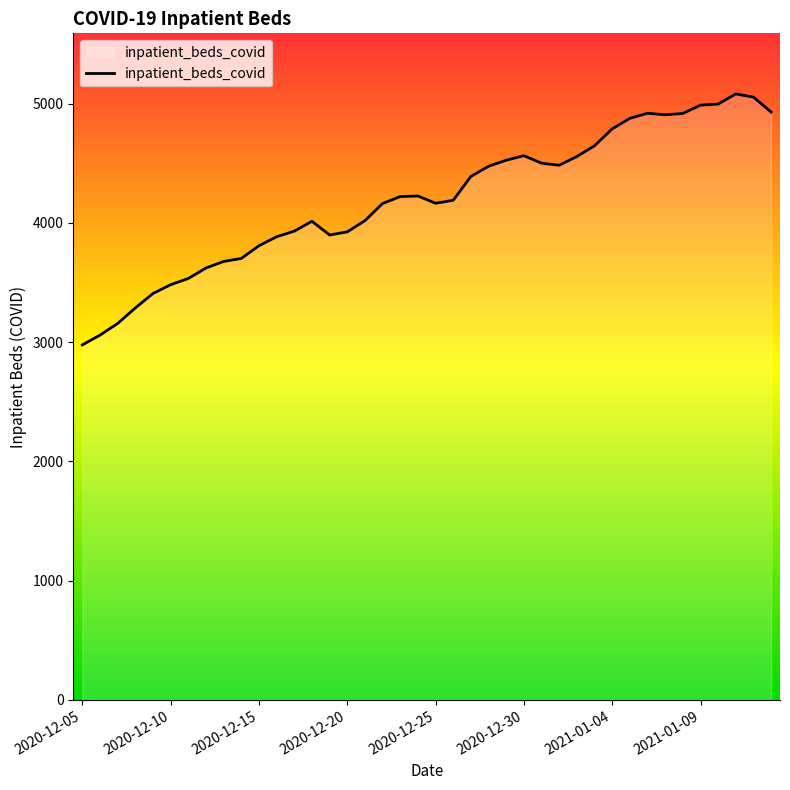

What is the minimum value shown in the chart?

2977